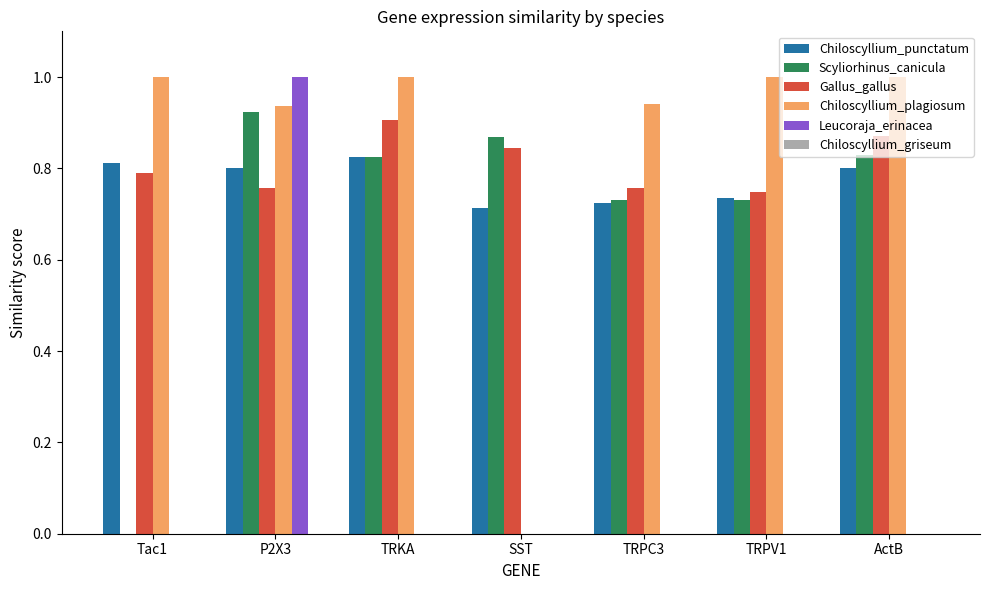

Which series changed the most between Tac1 and SST?

Chiloscyllium_plagiosum